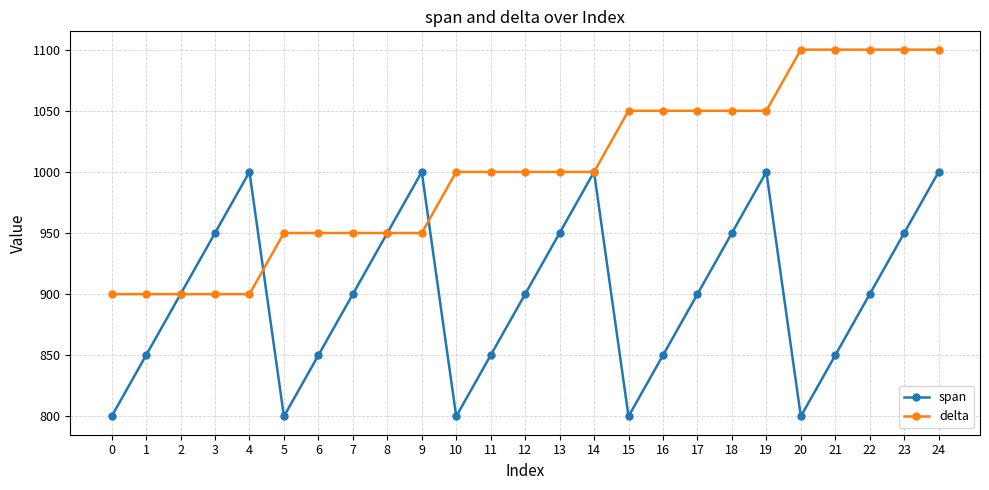

What is the sum of the span values at 7 and 2?

1800